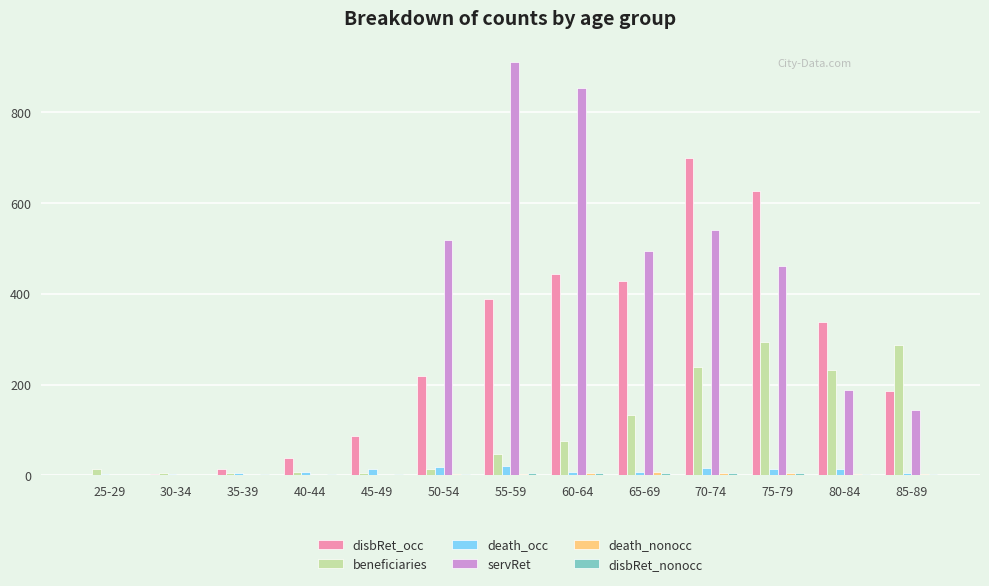

How many data points does each series have?

13